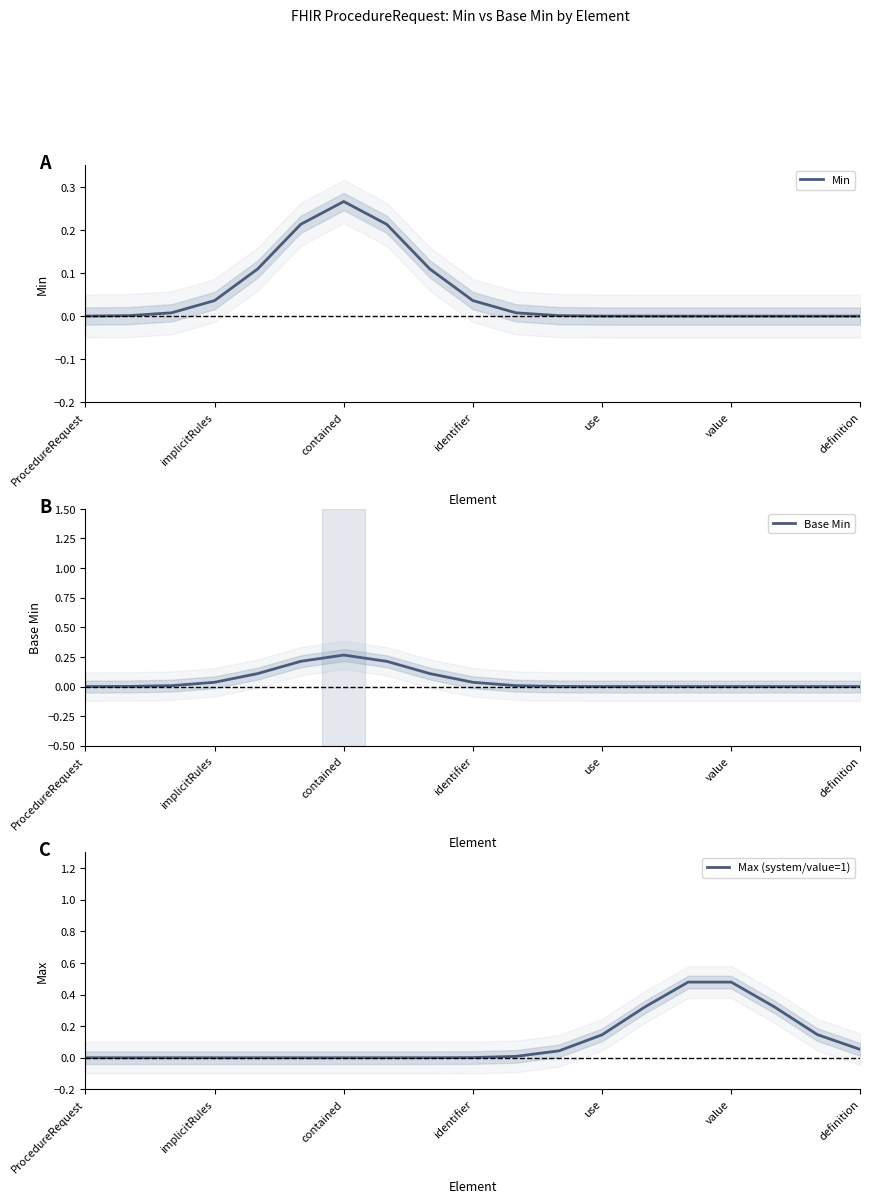

Is this an area chart (filled region under the line)?

No